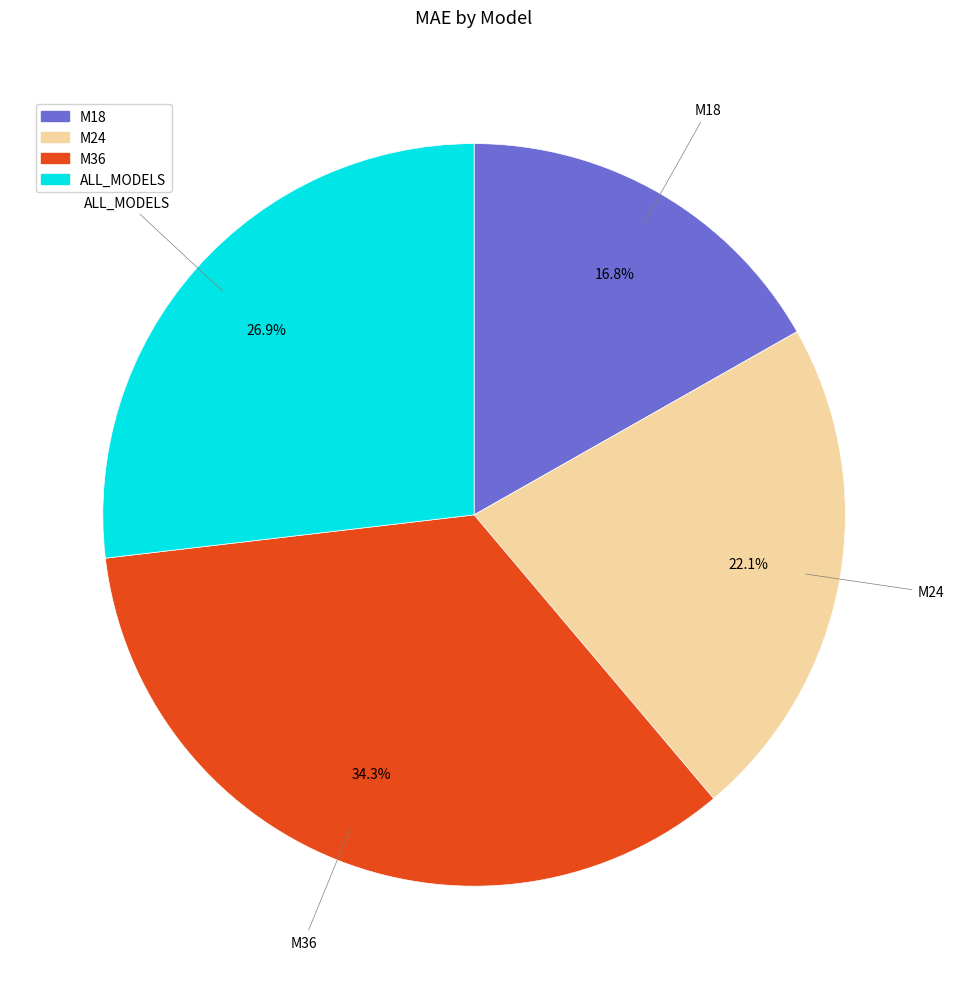

Between ALL_MODELS and M24, which is larger?

ALL_MODELS